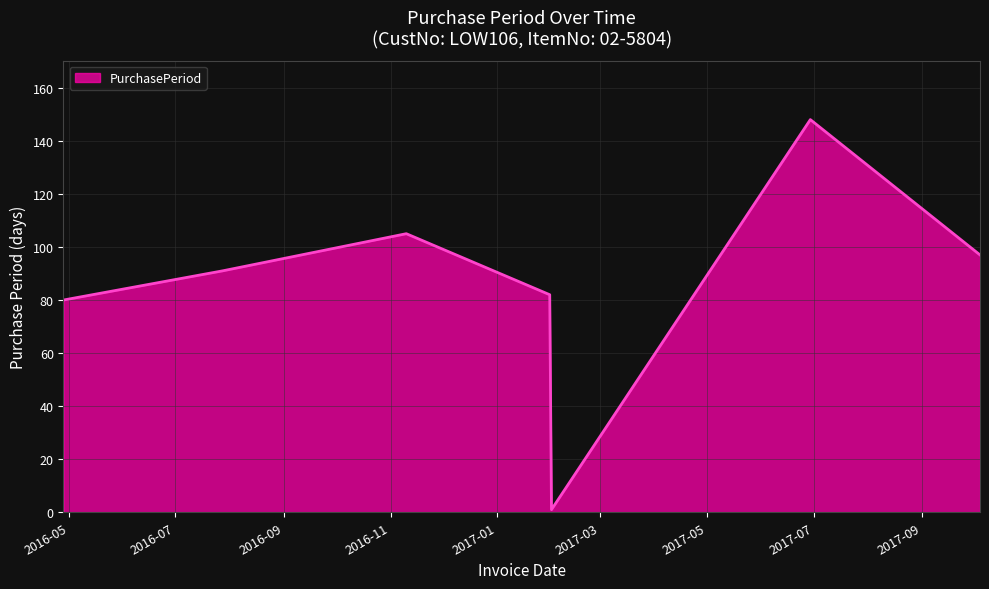

Count the number of categories in the chart.

7